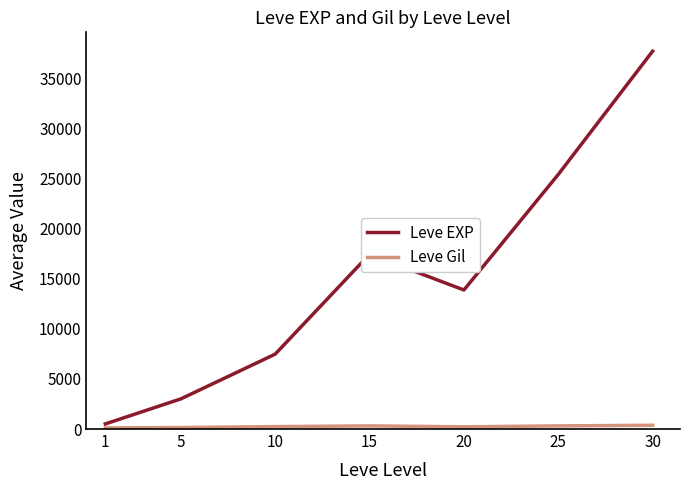

Which series has the largest range (max minus min)?

Leve EXP